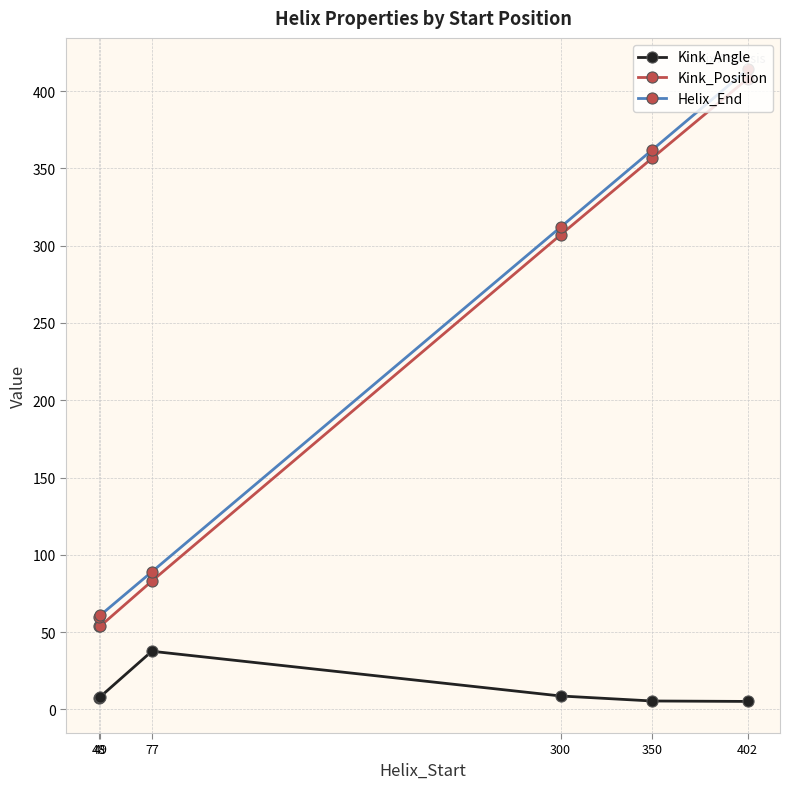

What is the highest value of the Helix_End series?

414.0